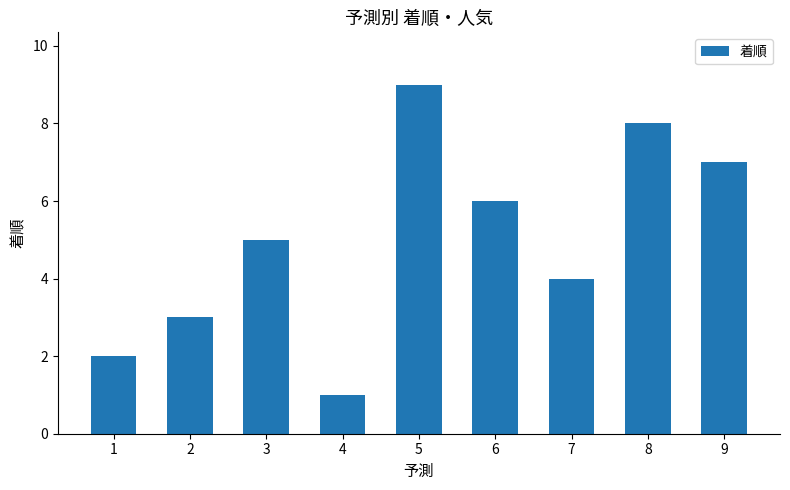

Reading right to left, extract all data points from this chart.

7	8	4	6	9	1	5	3	2